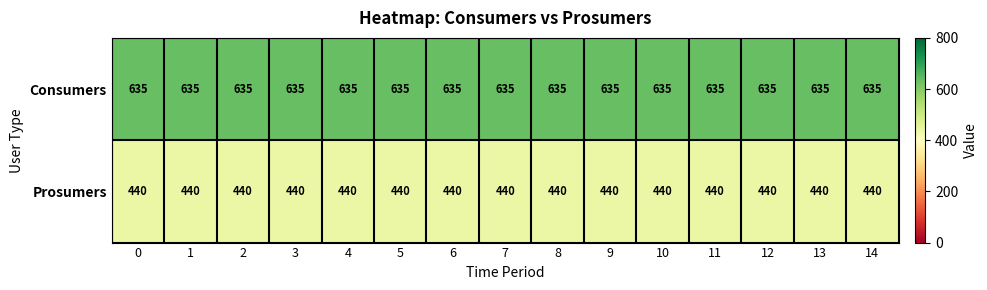

At 3, list the series in order from smallest to largest.

Prosumers, Consumers